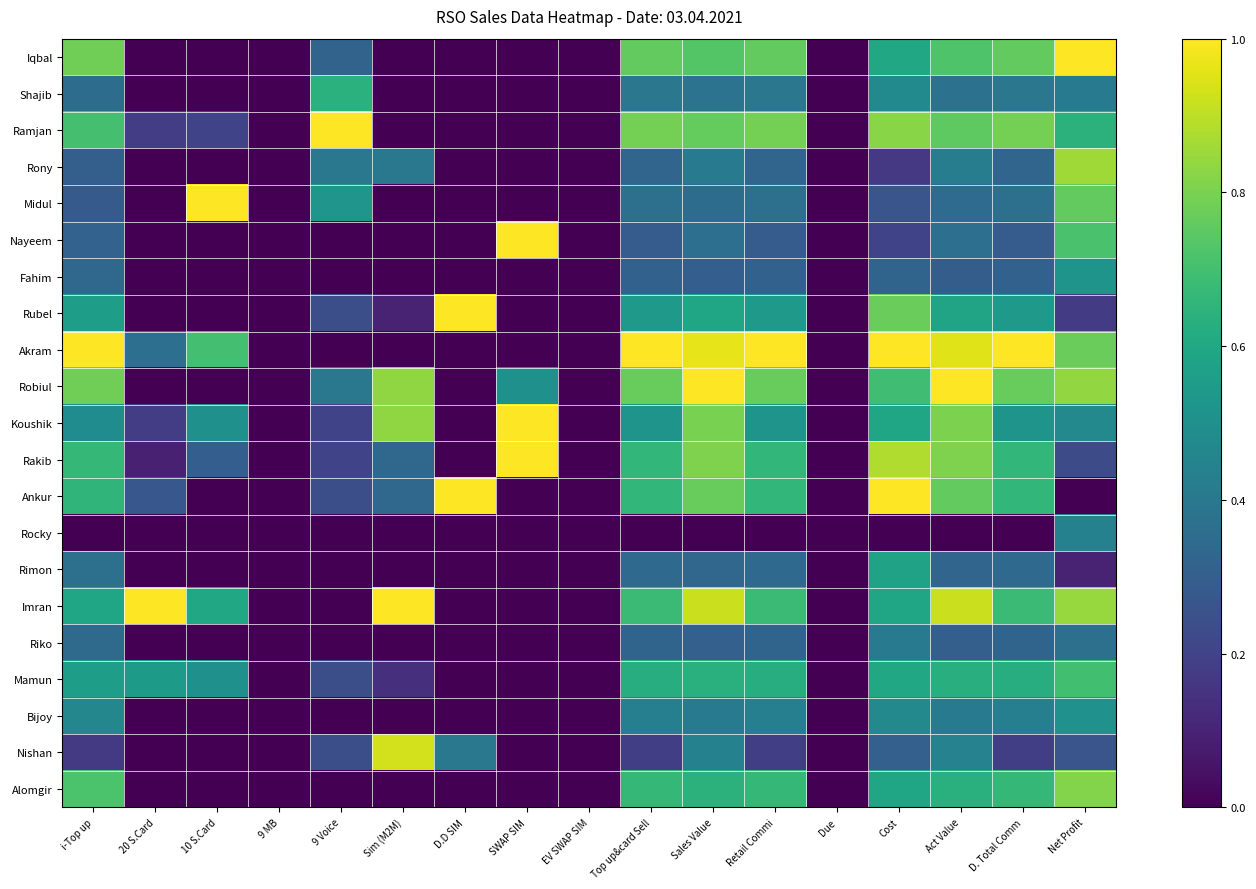

Between 20 S.Card and Cost, which is larger?

Cost